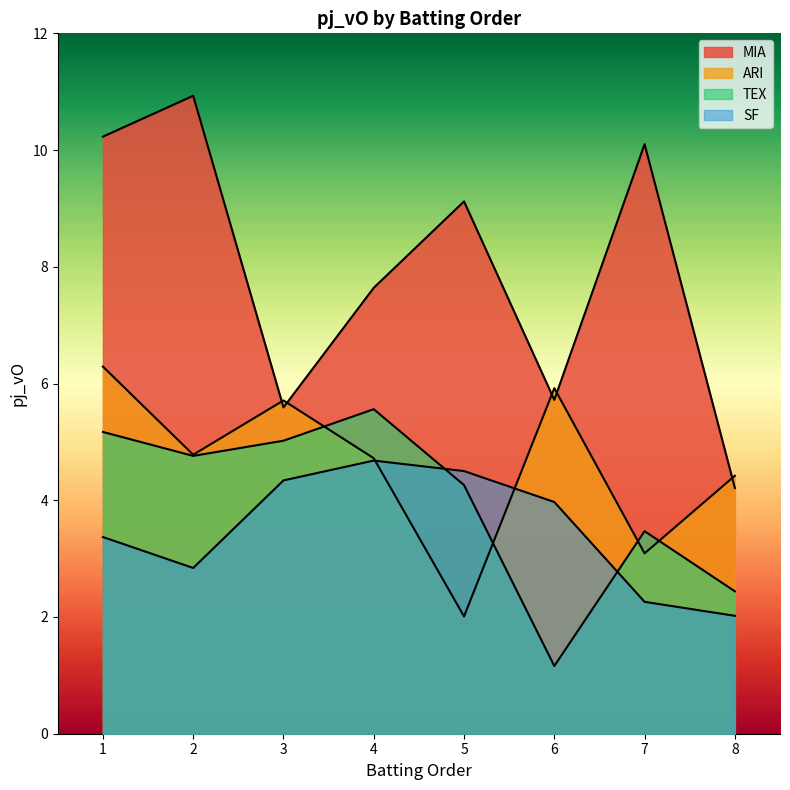

True or false: SF has more than 2 interior local peaks.

False